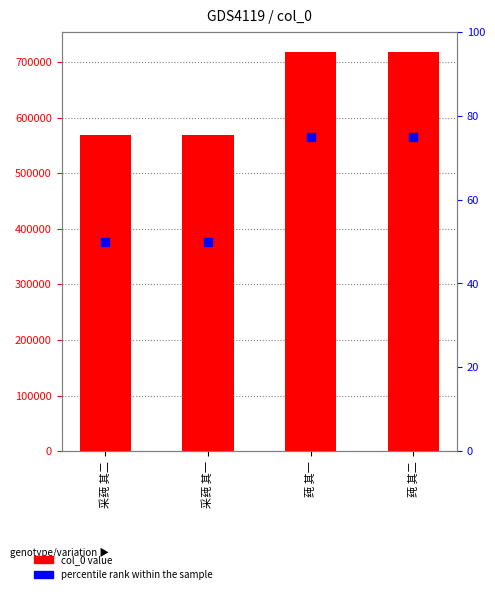

Which series has the largest Y range (max minus min)?

col_0 value